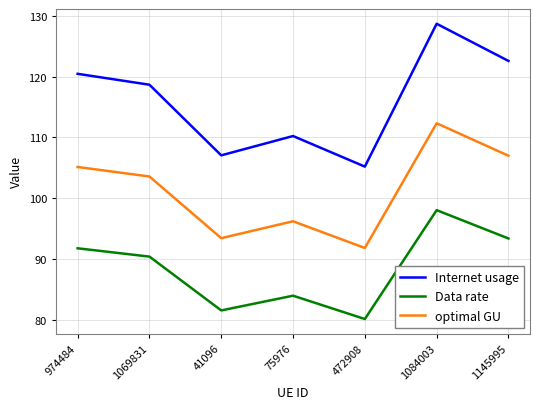

What is the difference between the maximum and minimum values in the Data rate series?

17.9